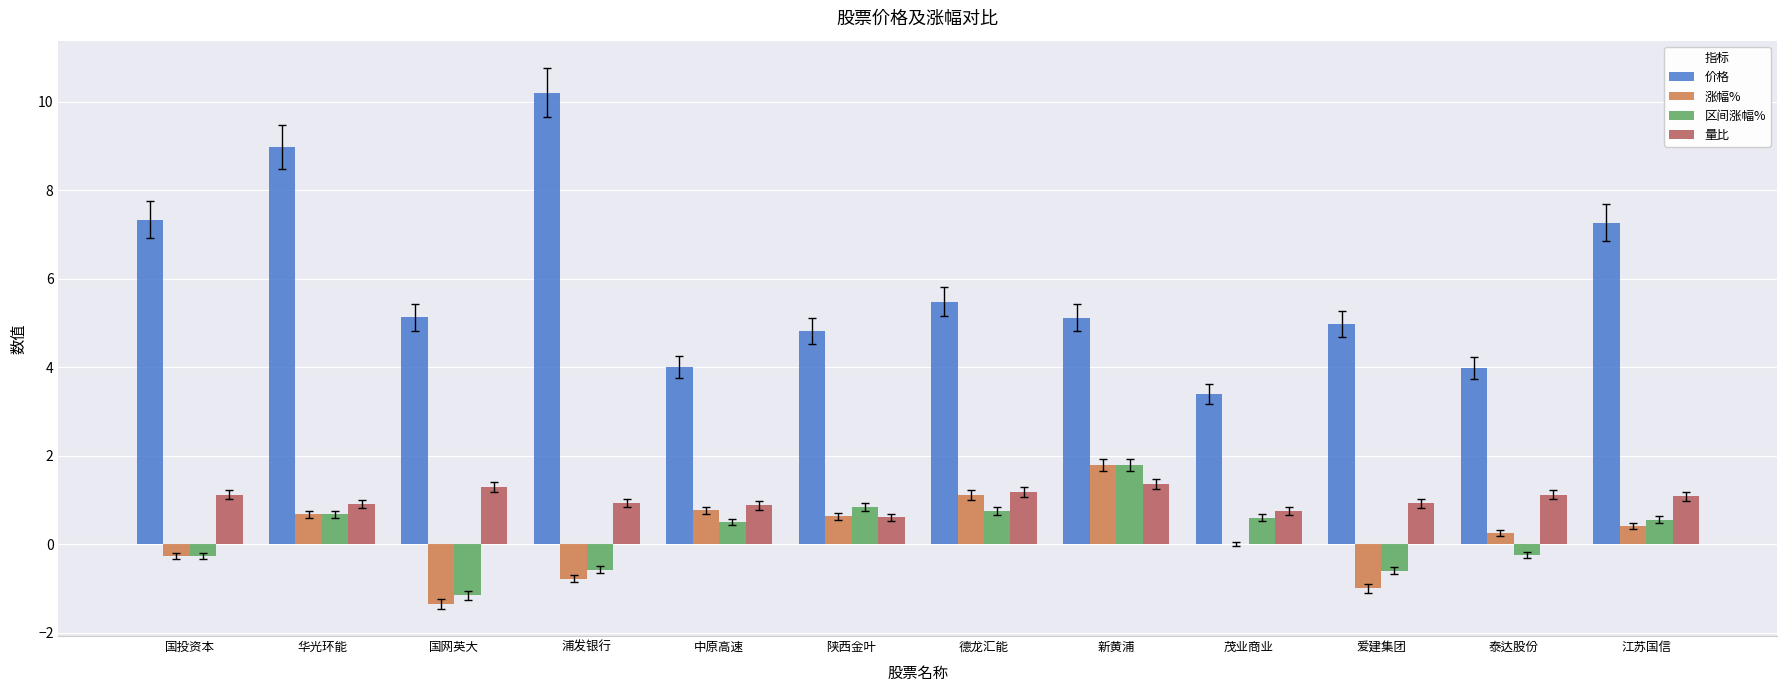

Between 华光环能 and 陕西金叶, which series saw the biggest shift?

价格